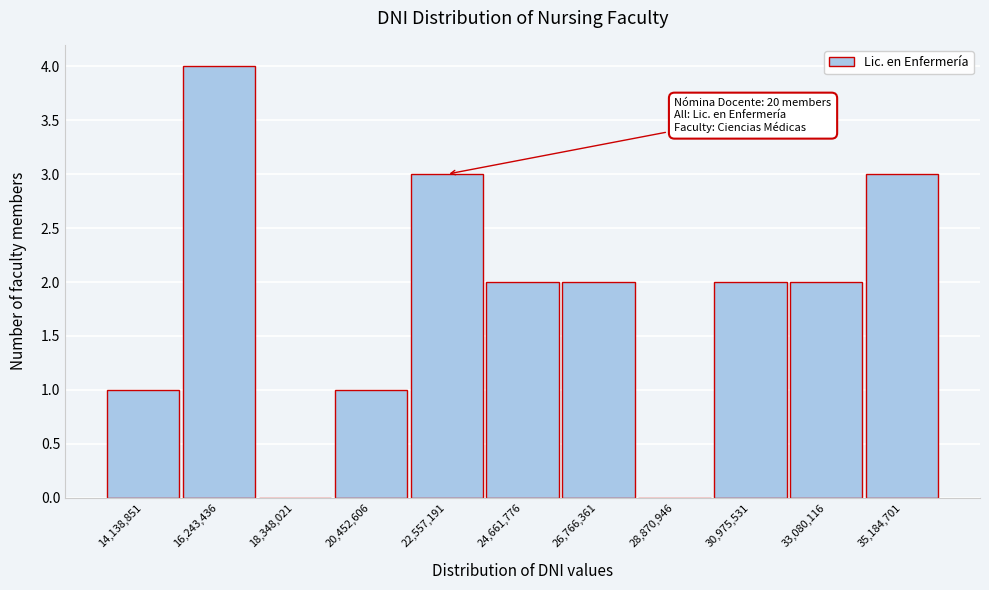

Reading left to right, list all the values displayed in this chart.

14,138,851=1	16,243,436=4	18,348,021=0	20,452,606=1	22,557,191=3	24,661,776=2	26,766,361=2	28,870,946=0	30,975,531=2	33,080,116=2	35,184,701=3